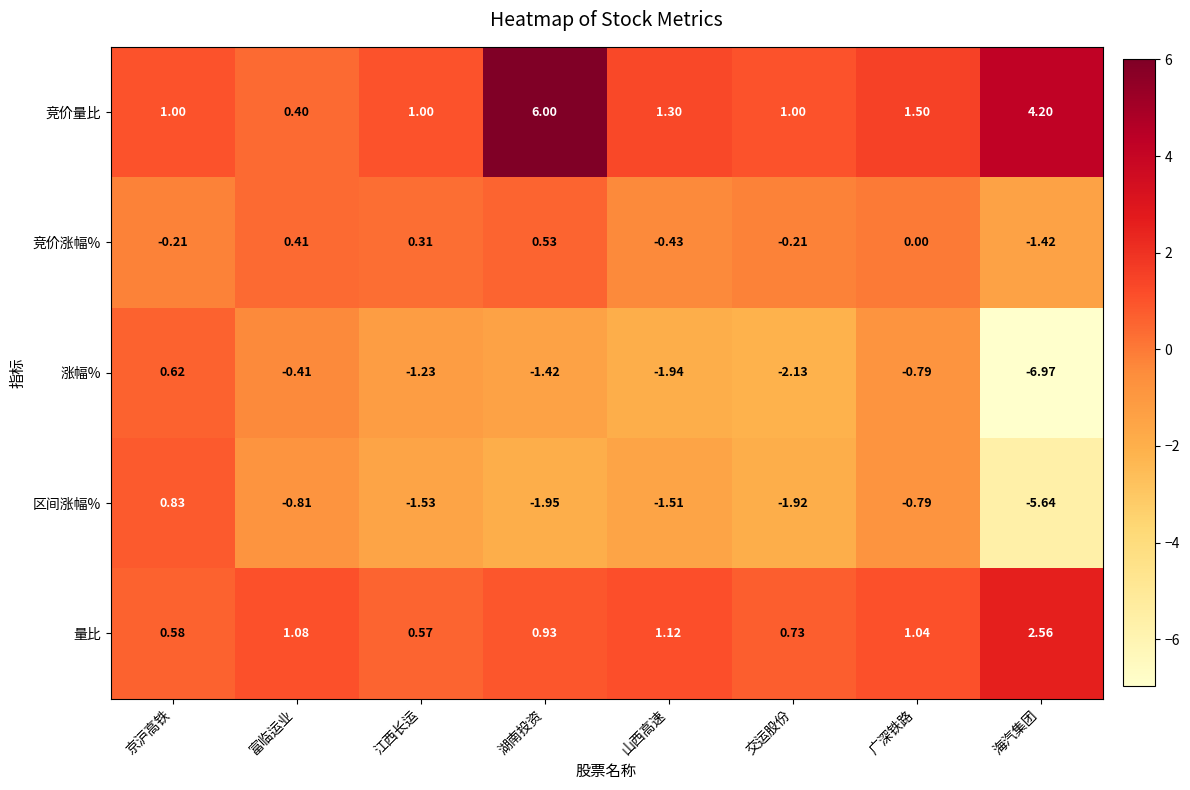

Which series changed the most between 湖南投资 and 海汽集团?

涨幅%